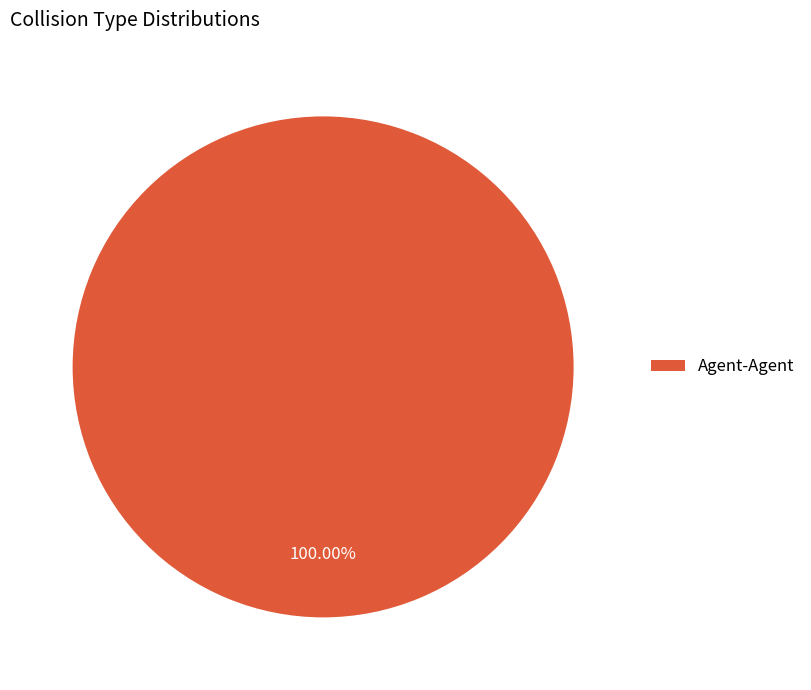

Is there any slice that represents more than half of the pie?

Yes